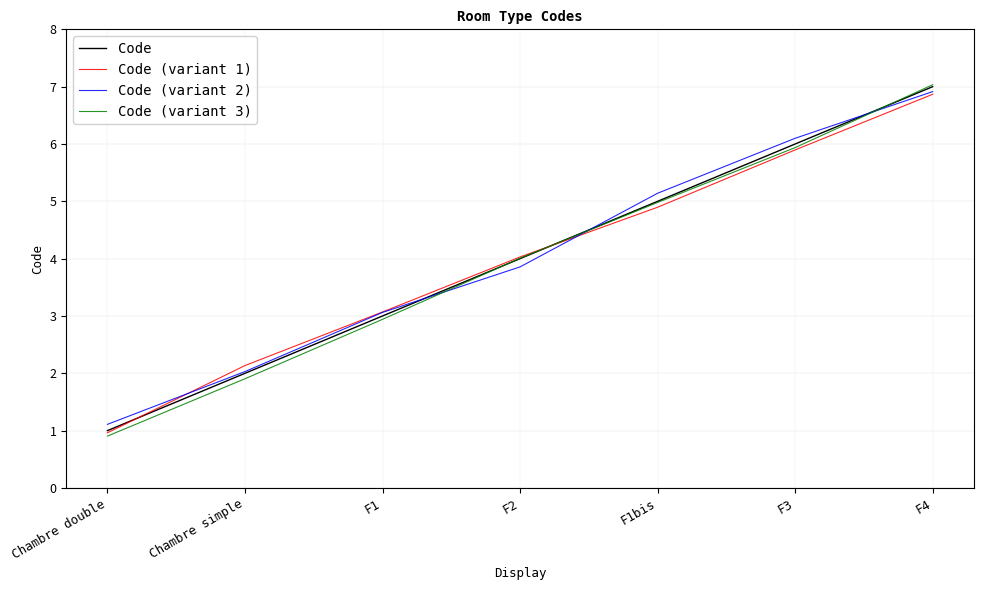

The value of Code (variant 2) at F4 is 6.9. True or false?

True